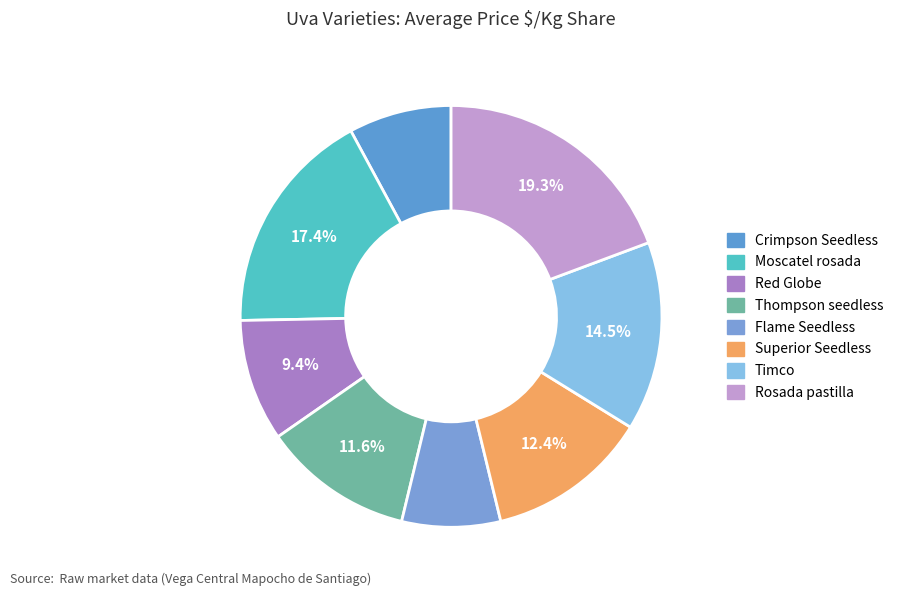

To the nearest percent, what is the combined percentage of Thompson seedless and Flame Seedless?

19%